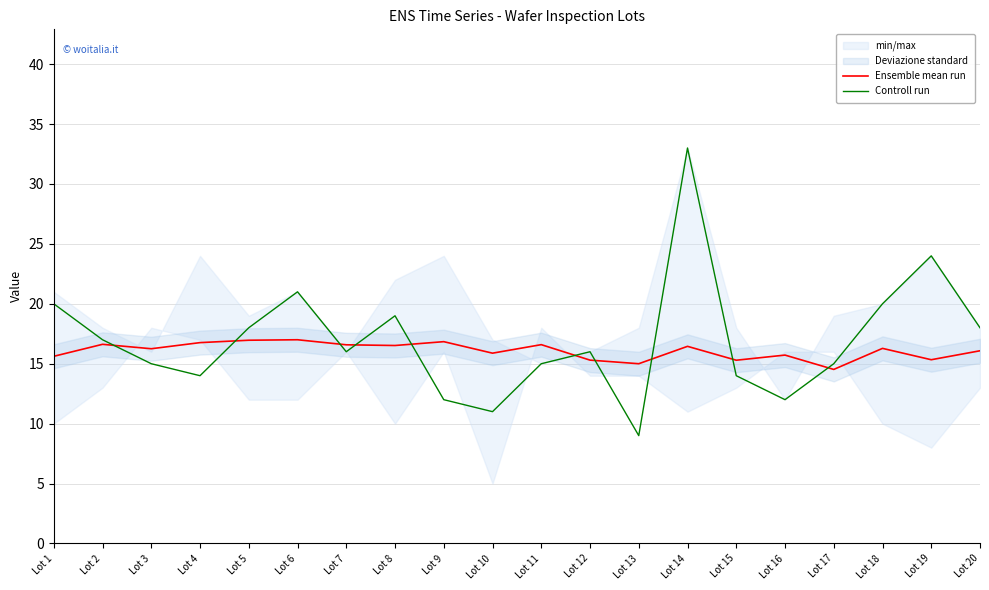

True or false: Ensemble mean run has more than 1 interior local peaks.

True